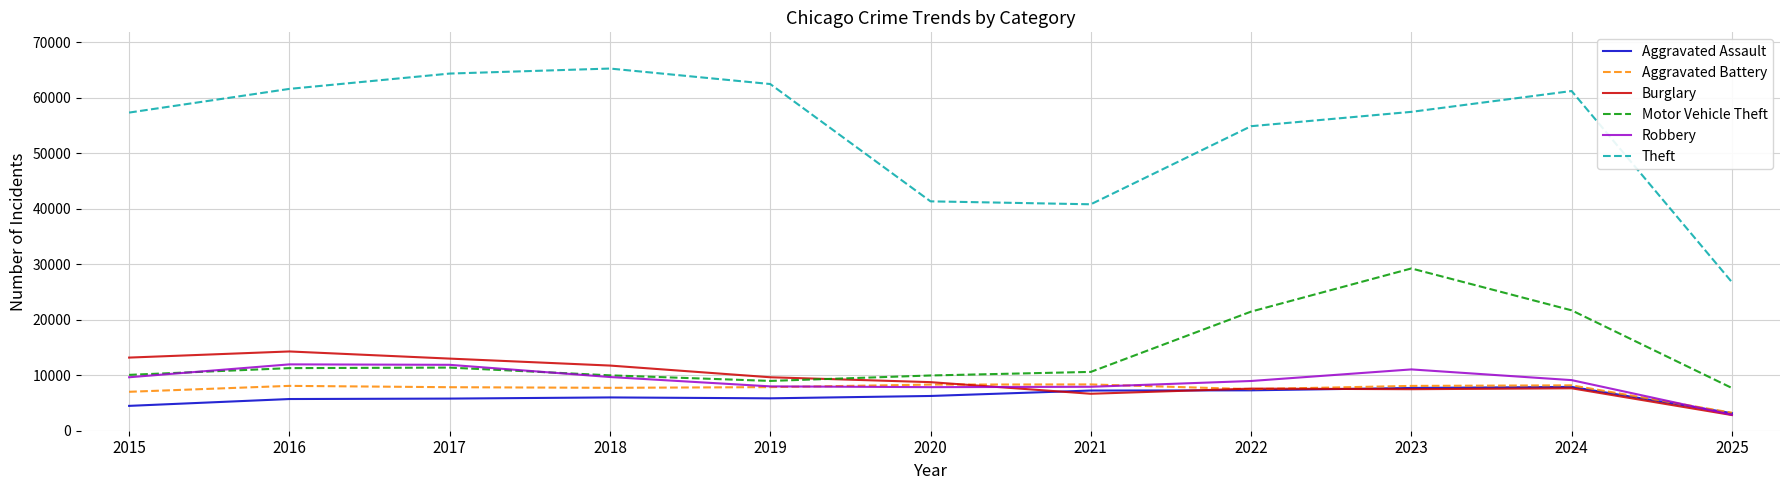

Which series has the largest total across all categories?

Theft